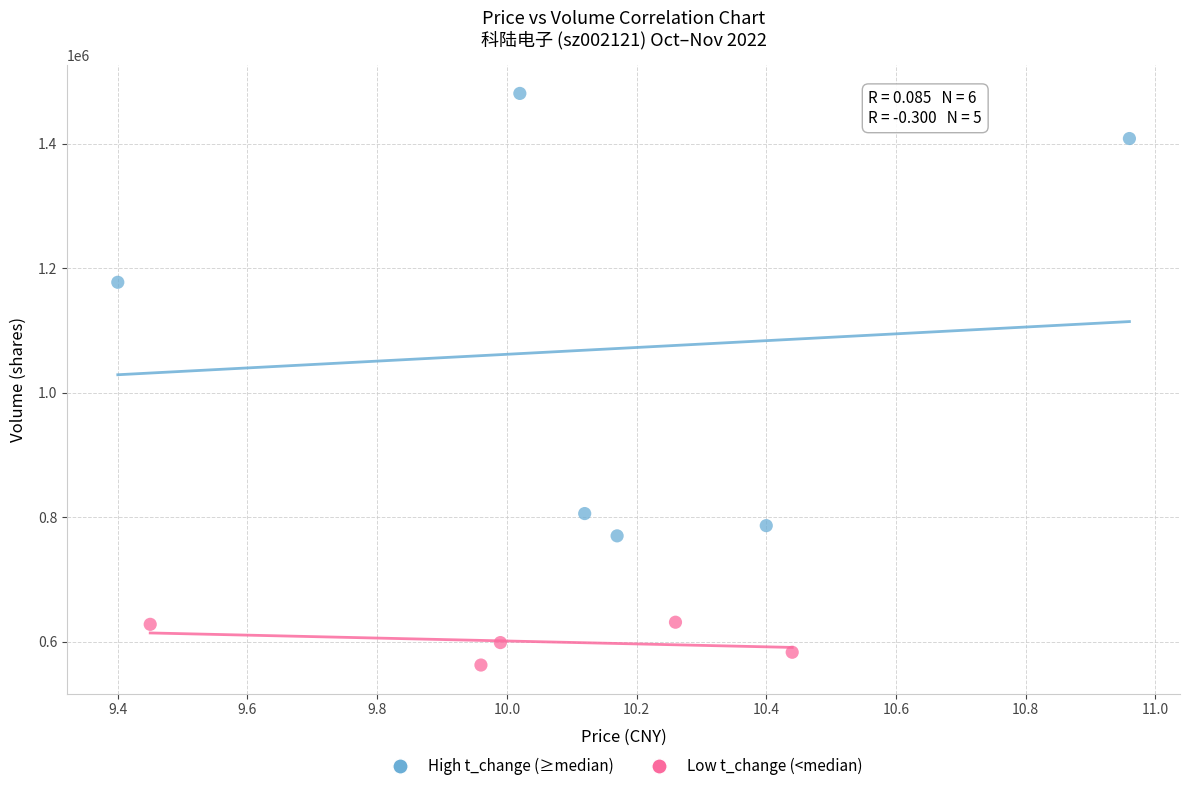

Which series has the largest Y range (max minus min)?

High t_change (≥median)